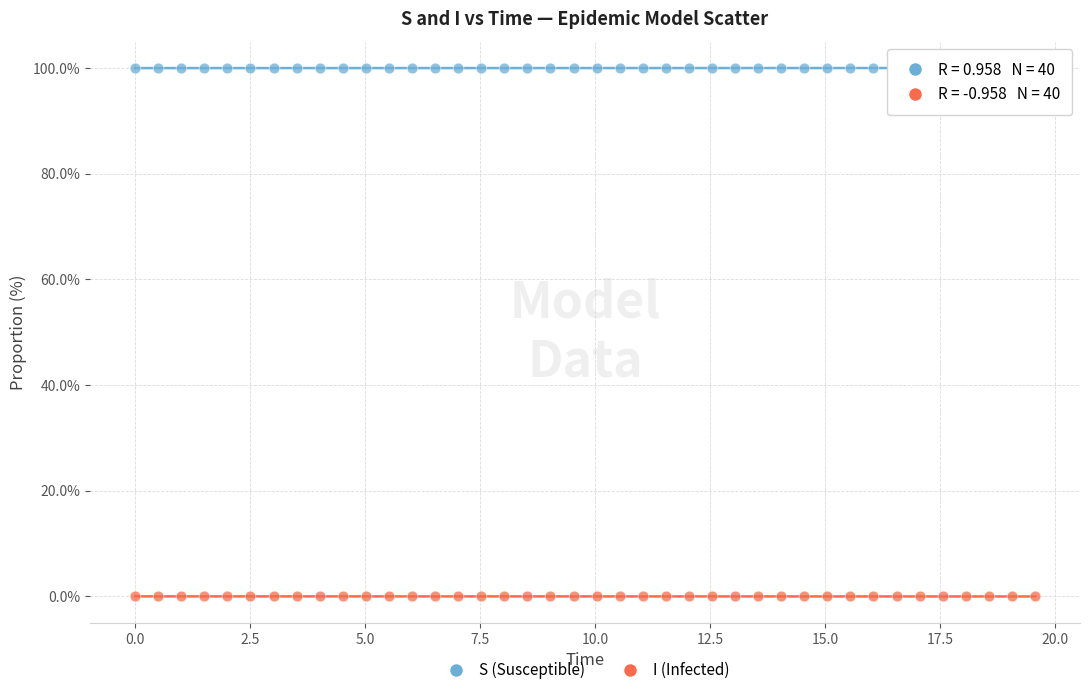

Which series contains the highest Y value?

S (Susceptible)